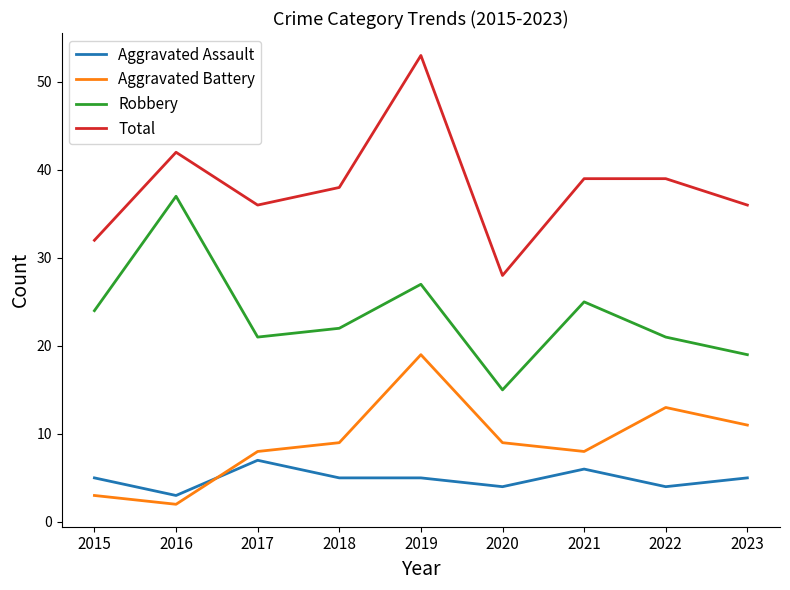

What is the maximum value shown in the chart?

53